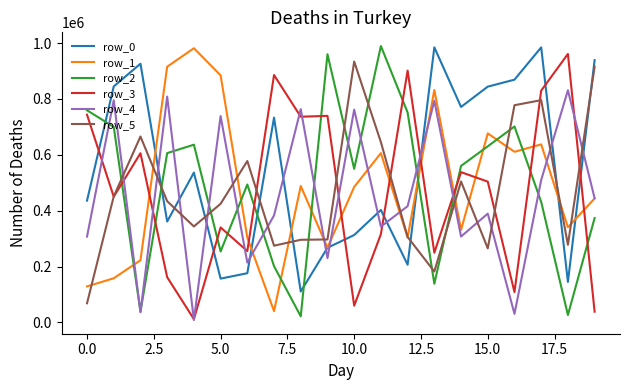

True or false: row_5 has more than 0 interior local peaks.

True